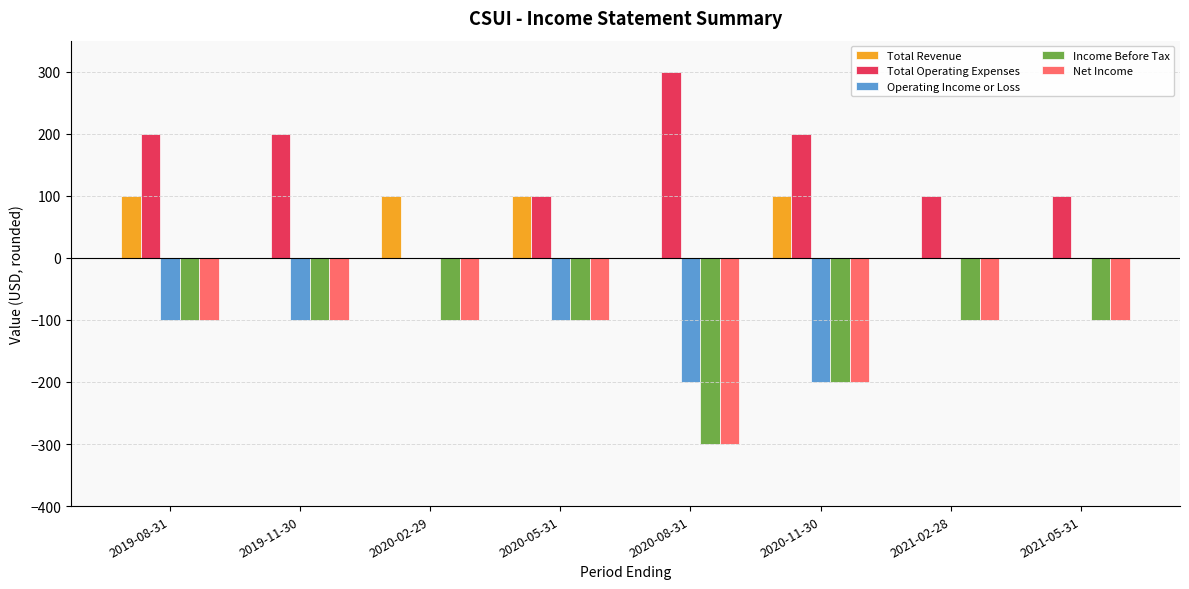

How many groups of bars are there?

8